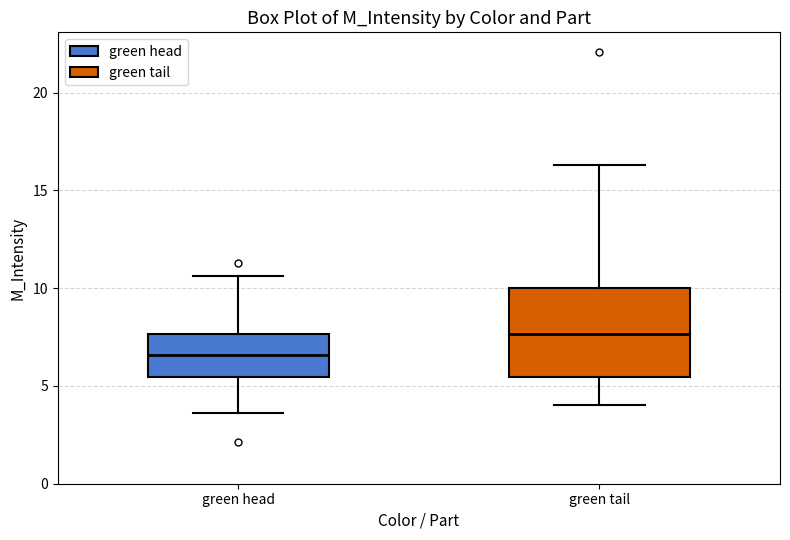

Reading left to right, transcribe this box plot: for each box, give where its median line is, the range the box spans, and where its two whiskers end, as read against the y-axis. The values are not printed on the chart, so give them approximately, as read against the axis.

green head: median 6.5, box 5.5 to 7.5, whiskers 3.5 to 10.5
green tail: median 7.5, box 5.5 to 10.0, whiskers 4.0 to 16.5